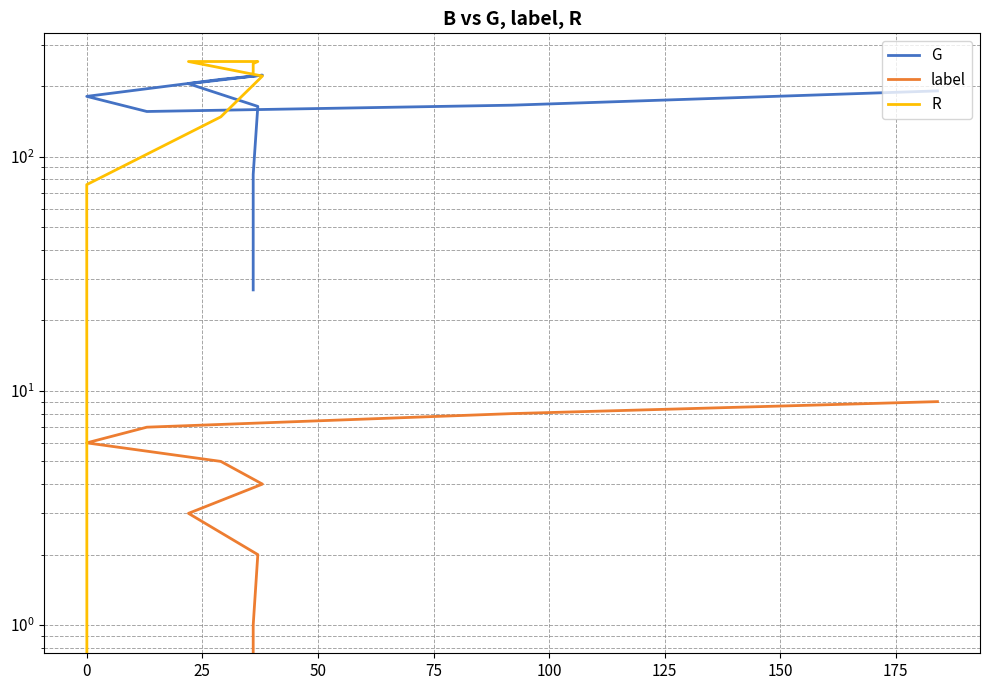

Reading left to right, transcribe all the data shown in this chart.

G: 27	84	164	205	223	214	181	156	166	191
label: 0	1	2	3	4	5	6	7	8	9
R: 231	250	255	255	221	148	76	0	0	0